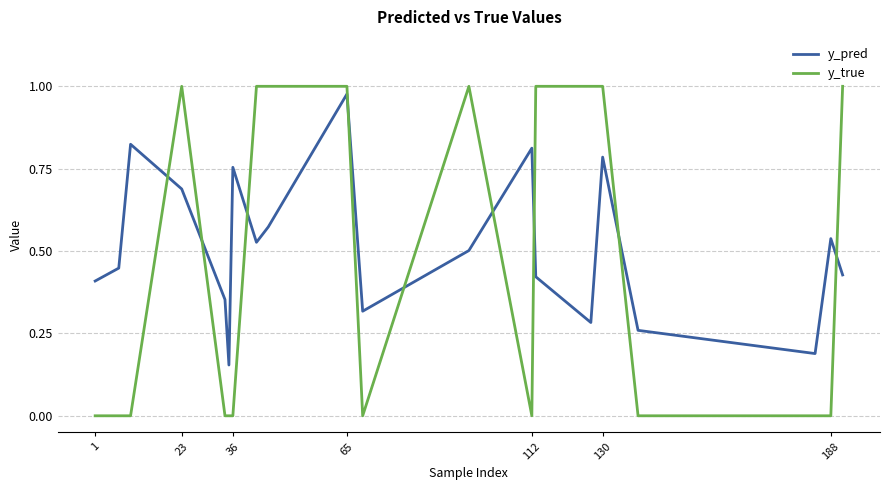

At how many categories does at least one series exceed 0?

20